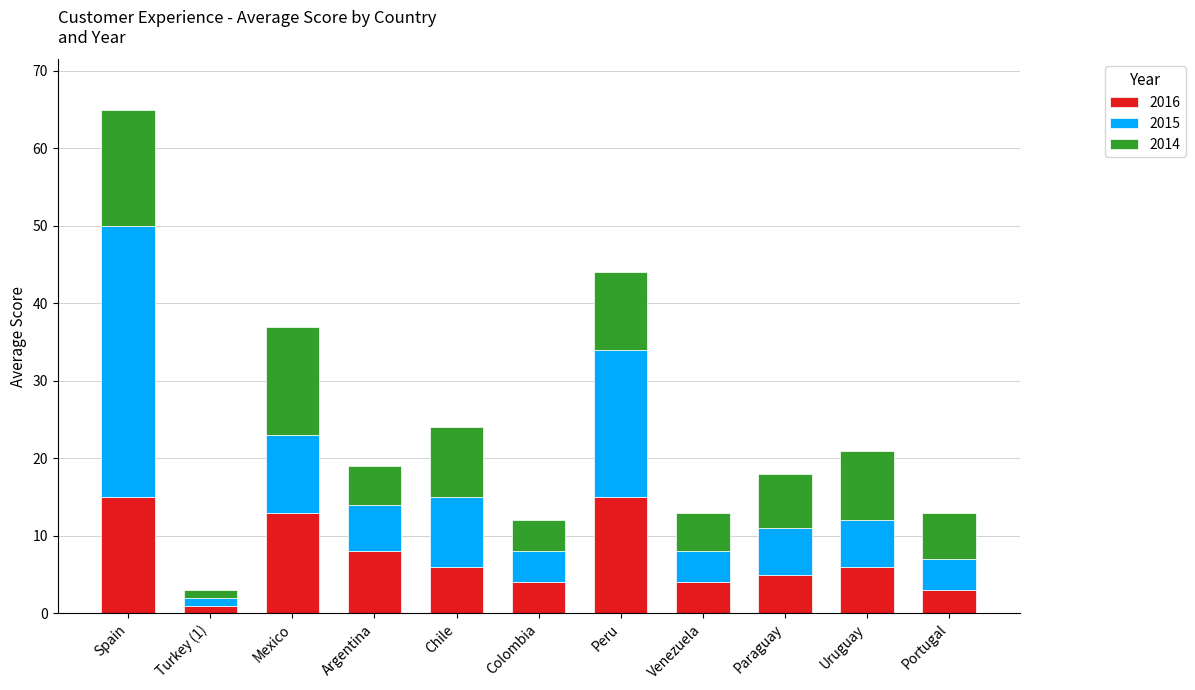

The value of 2016 at Venezuela is 7. True or false?

False